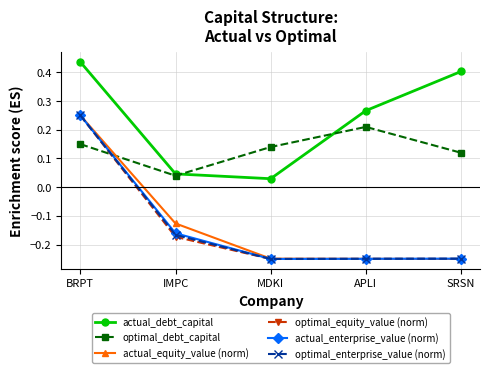

What is the label of the 3rd point from the left?

MDKI